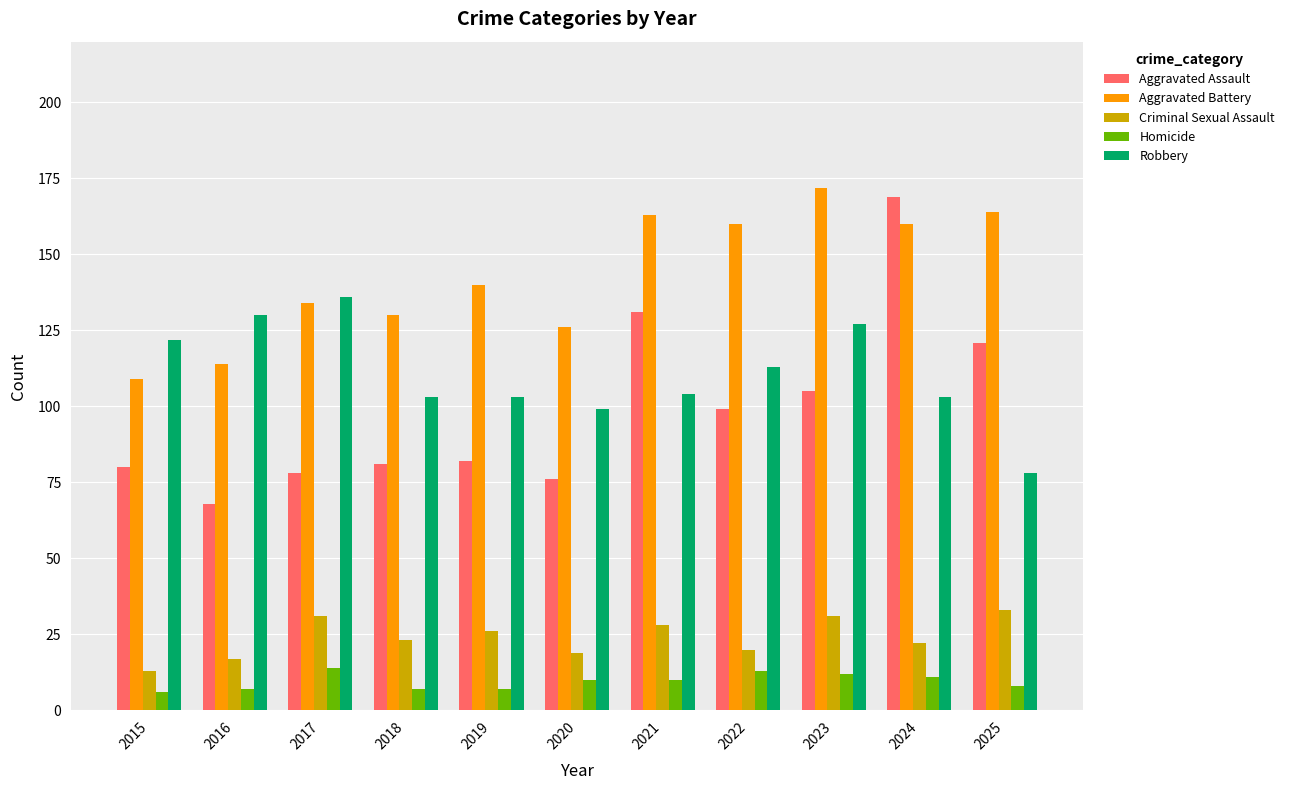

What is the highest value of the Robbery series?

136